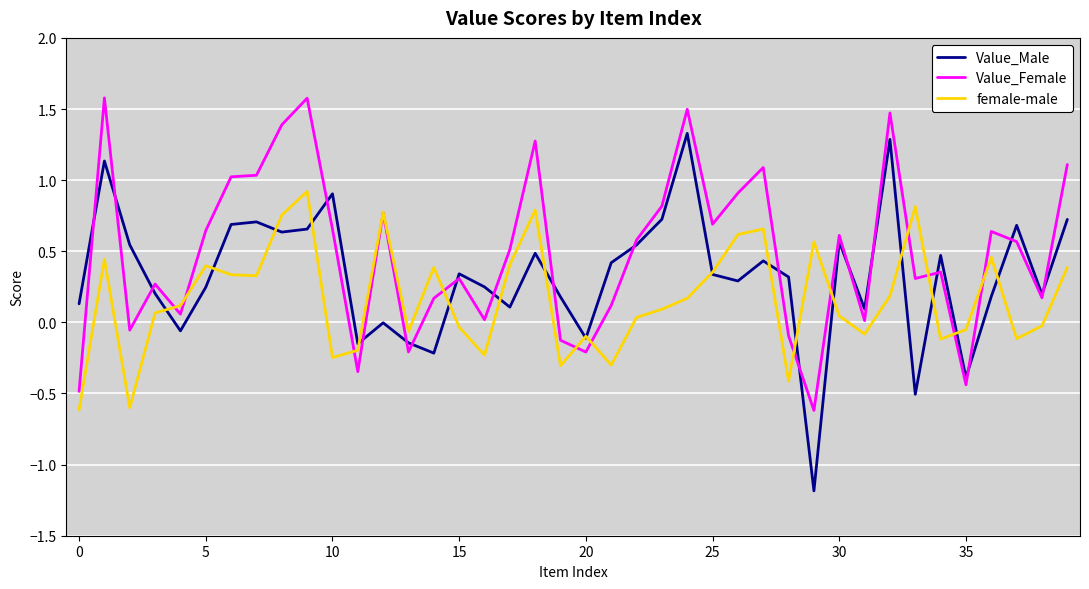

Rank the series by their maximum value, from highest to lowest.

Value_Female, Value_Male, female-male